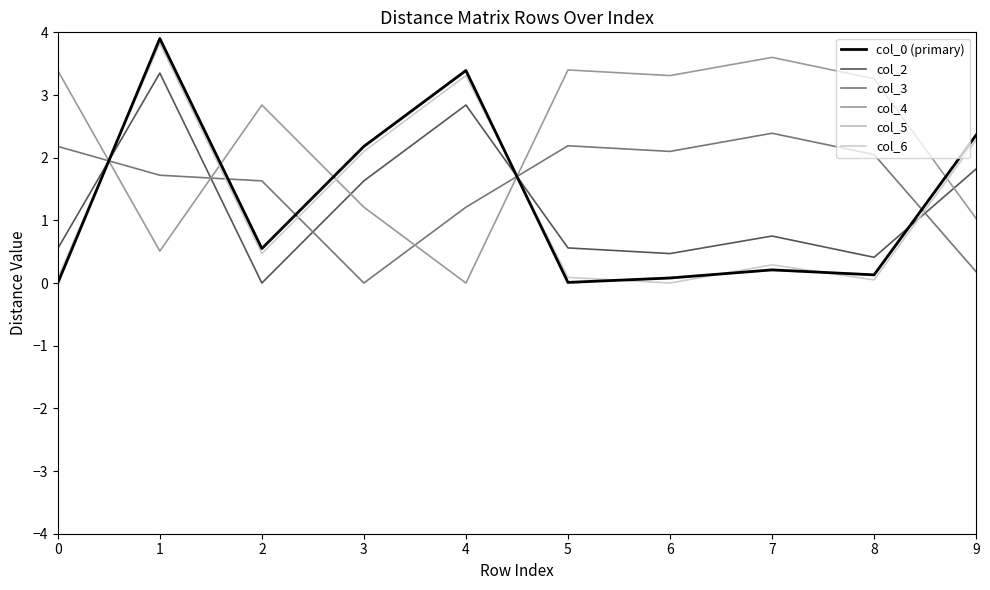

At which label is col_0 (primary) closest to 1?

2